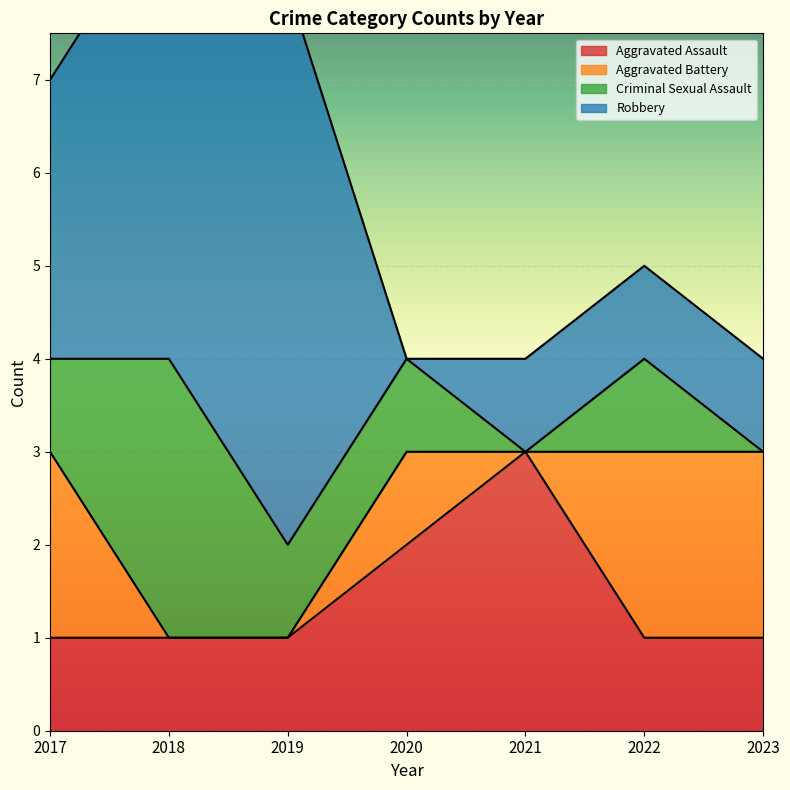

What are all the series names shown in the legend?

Aggravated Assault, Aggravated Battery, Criminal Sexual Assault, Robbery